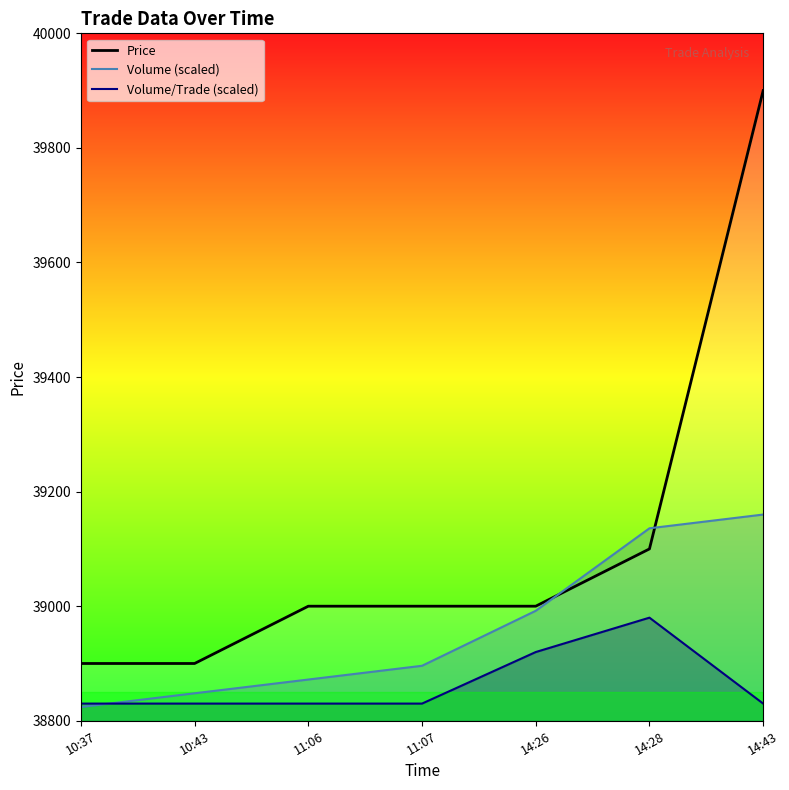

What is the value of the Volume (scaled) point at the 4th from the left?

38896